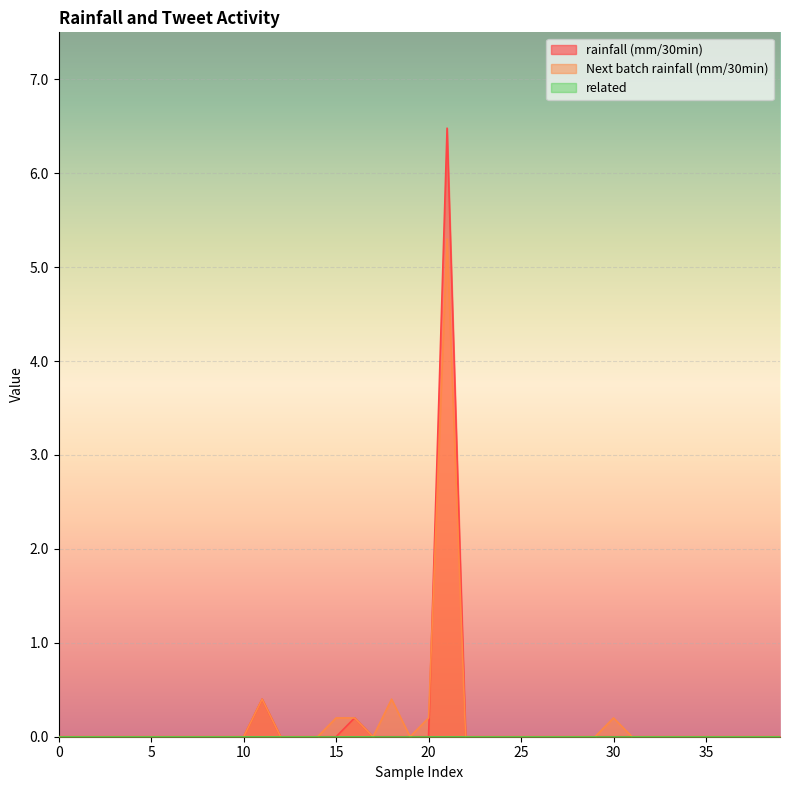

Where is the first local minimum for Next batch rainfall (mm/30min)?

17